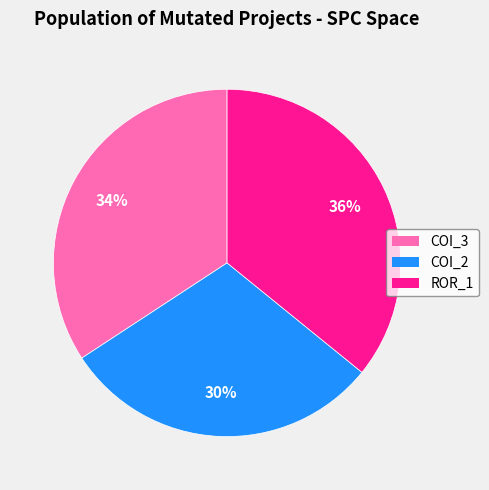

To the nearest percent, what is the difference between the largest and smallest slice percentages?

6%